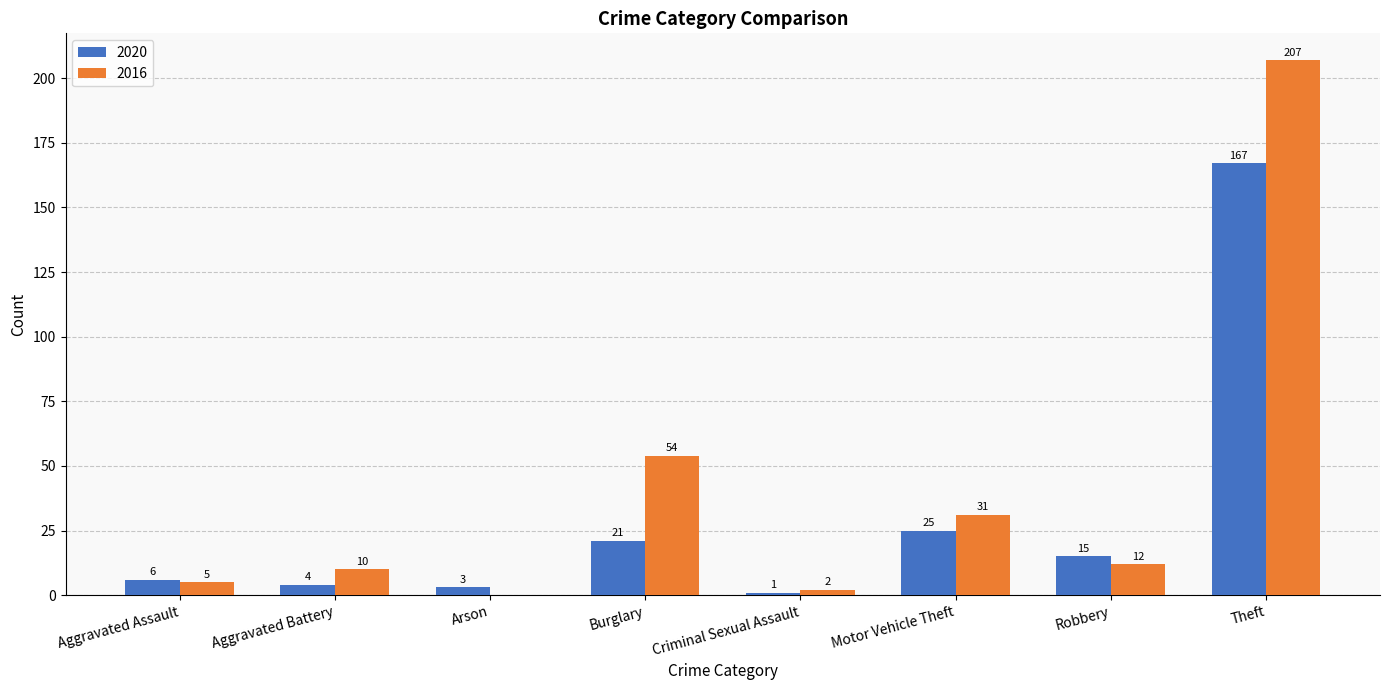

What is the approximate value of 2020 at Theft, to the nearest 5?

165